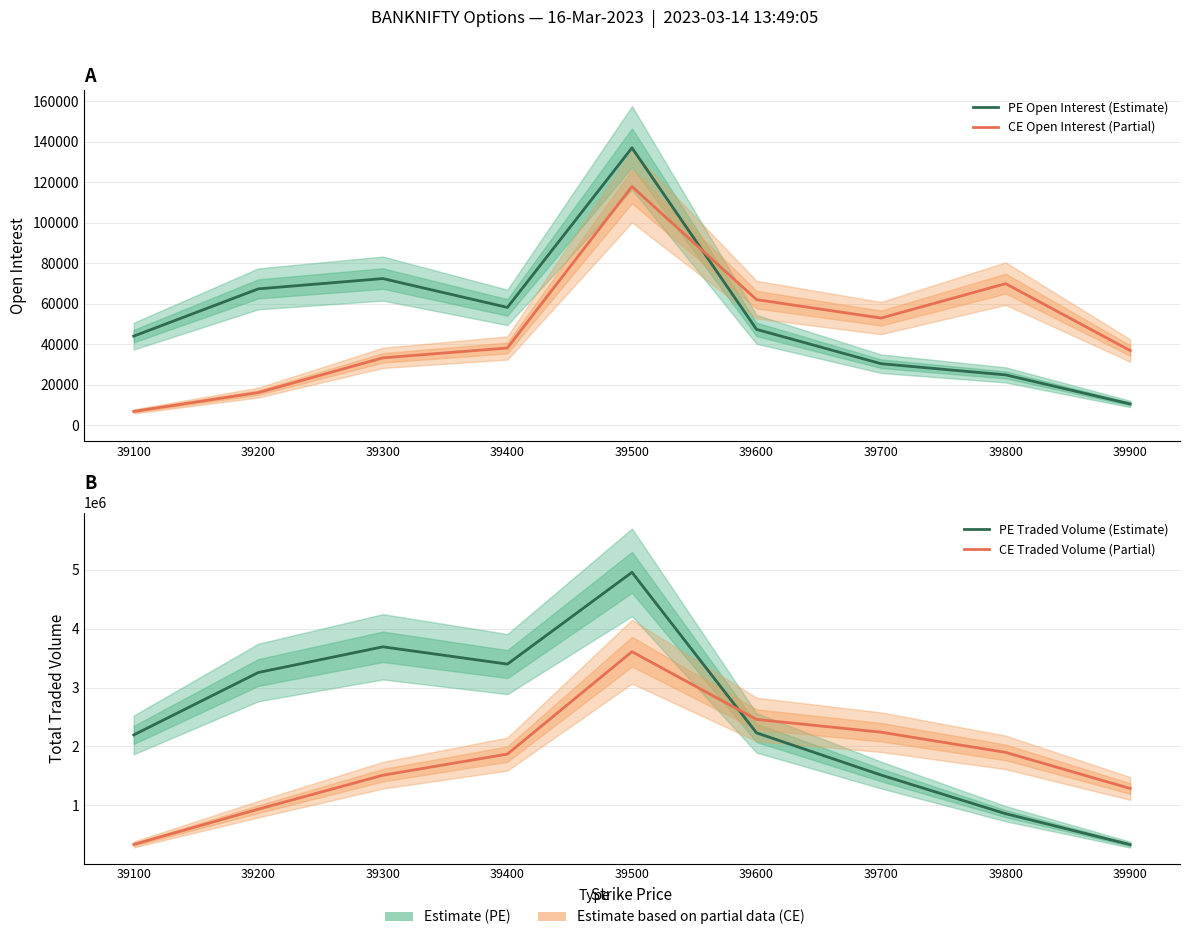

What is the average value of the CE Traded Volume (Partial) series?

1794997